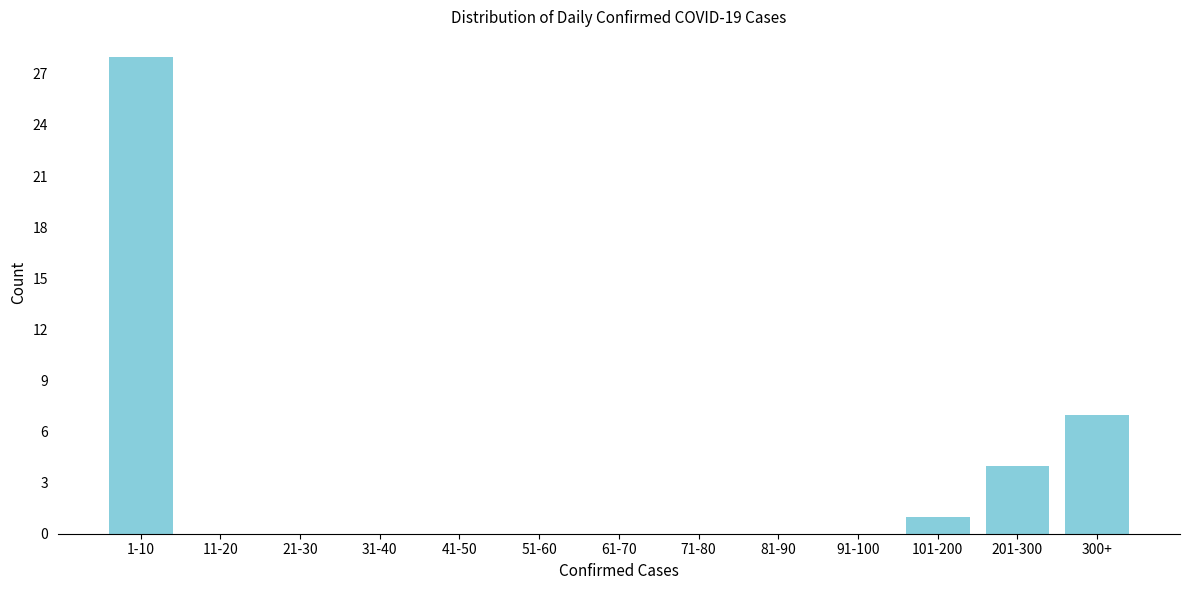

Reading left to right, list all the values displayed in this chart.

1-10=28	11-20=0	21-30=0	31-40=0	41-50=0	51-60=0	61-70=0	71-80=0	81-90=0	91-100=0	101-200=1	201-300=4	300+=7